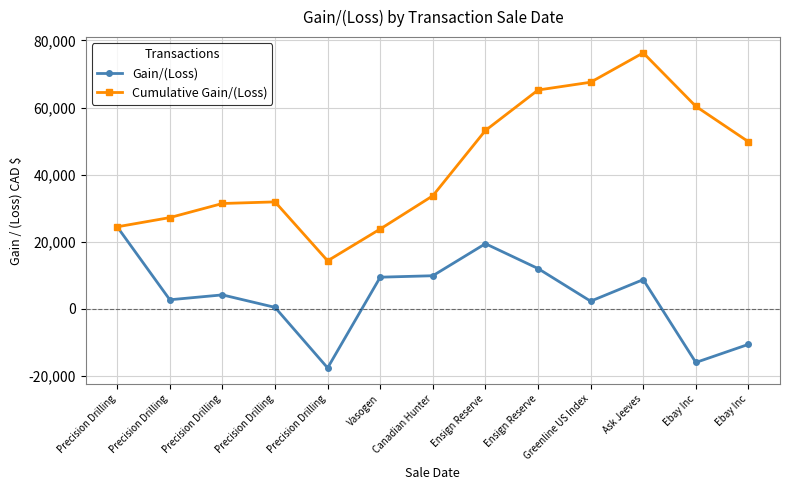

What are all the series names shown in the legend?

Gain/(Loss), Cumulative Gain/(Loss)